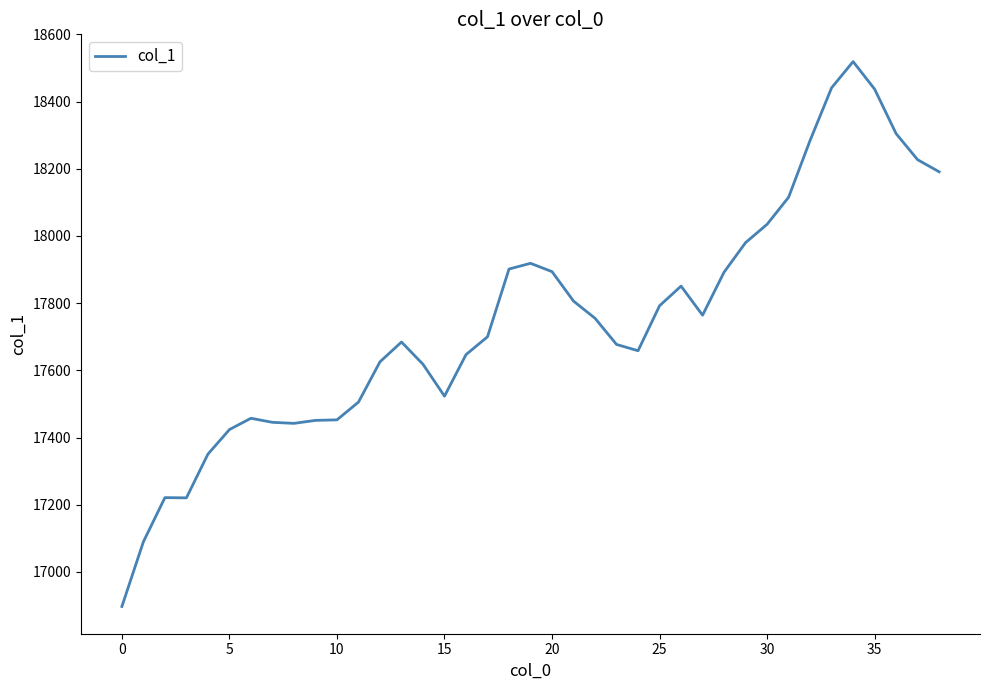

What is the maximum value shown in the chart?

18518.9